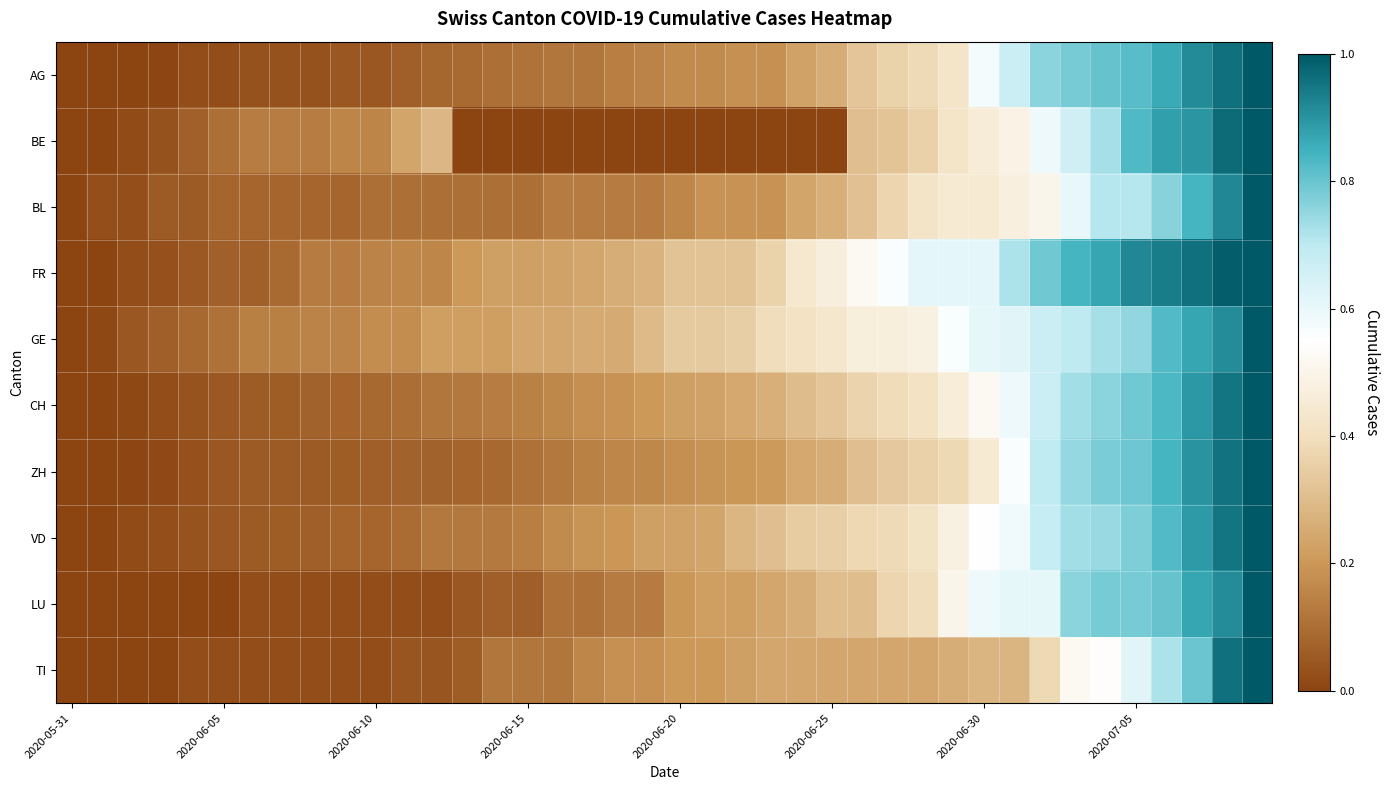

List the series in order of their peak value, highest first.

AG, BE, BL, FR, GE, CH, ZH, VD, LU, TI